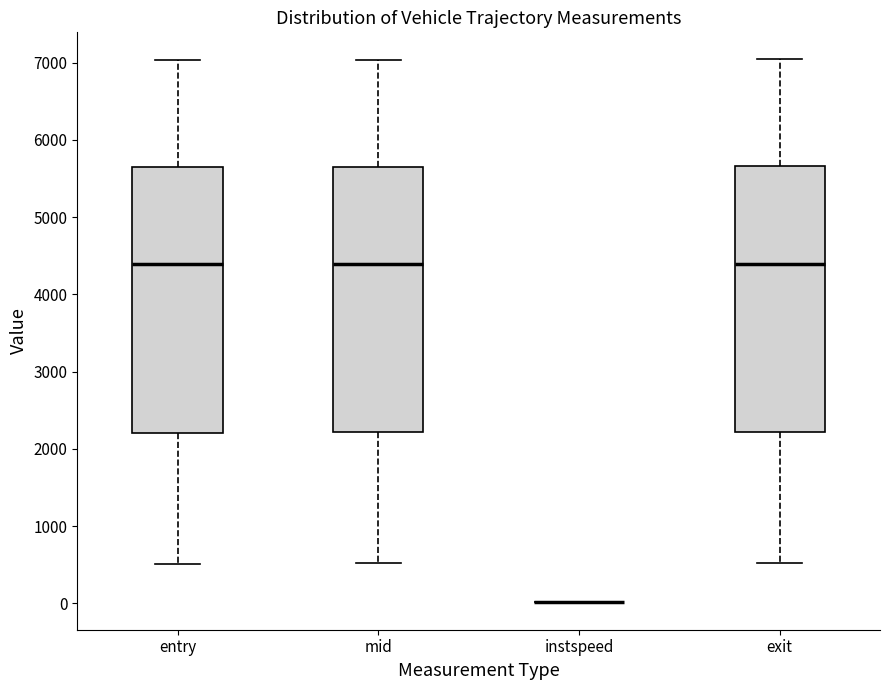

Reading left to right, transcribe this box plot: for each box, give where its median line is, the range the box spans, and where its two whiskers end, as read against the y-axis. The values are not printed on the chart, so give them approximately, as read against the axis.

entry: median 4400, box 2200 to 5700, whiskers 500 to 7000
mid: median 4400, box 2200 to 5700, whiskers 500 to 7000
instspeed: box collapsed to a line at 0, whiskers 0 to 0
exit: median 4400, box 2200 to 5700, whiskers 500 to 7000